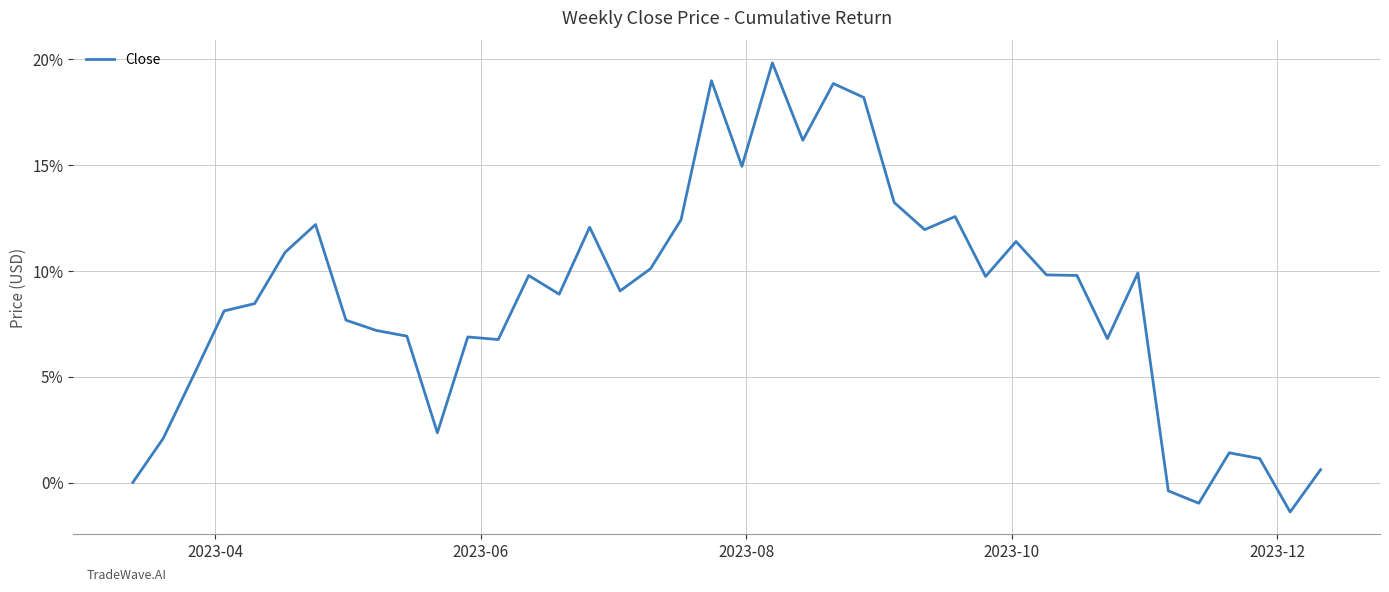

True or false: the data has more than 2 interior local peaks.

True